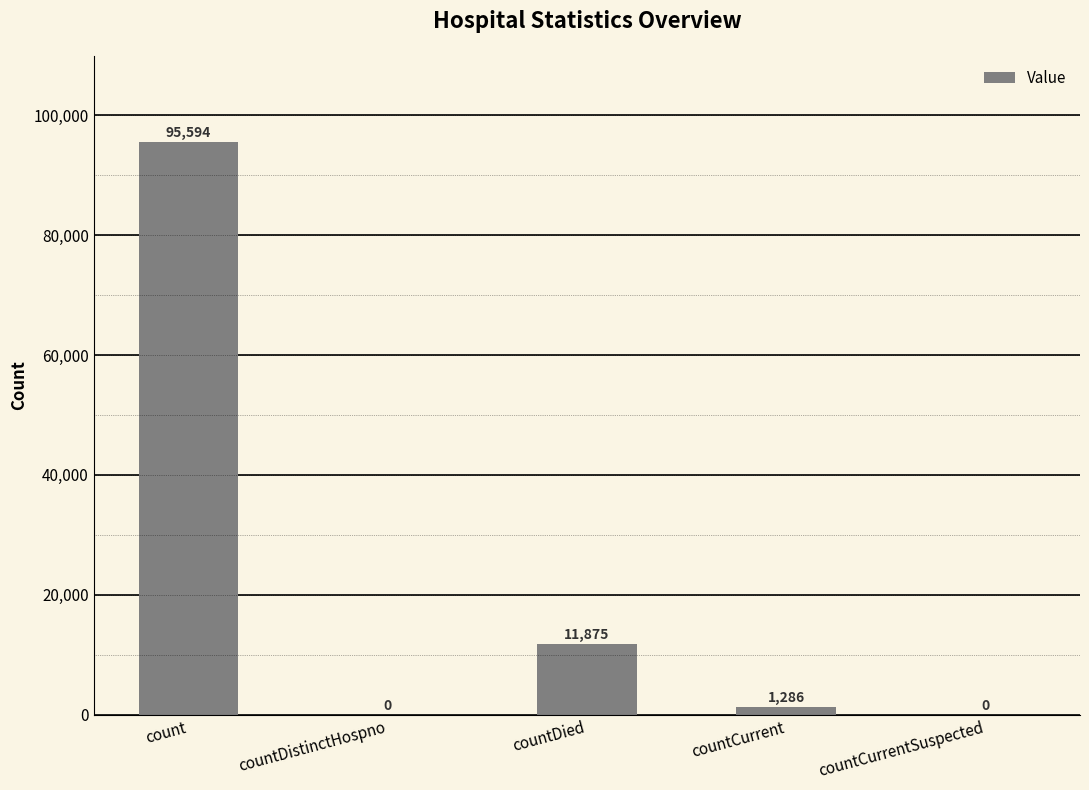

Reading left to right, what are all the values shown in this chart?

95594	0	11875	1286	0